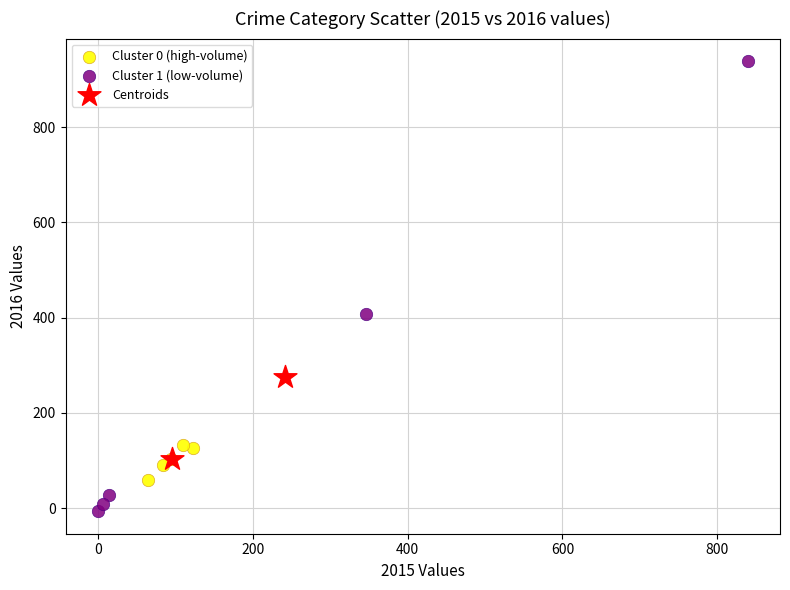

Which series reaches the maximum Y coordinate?

Cluster 1 (low-volume)